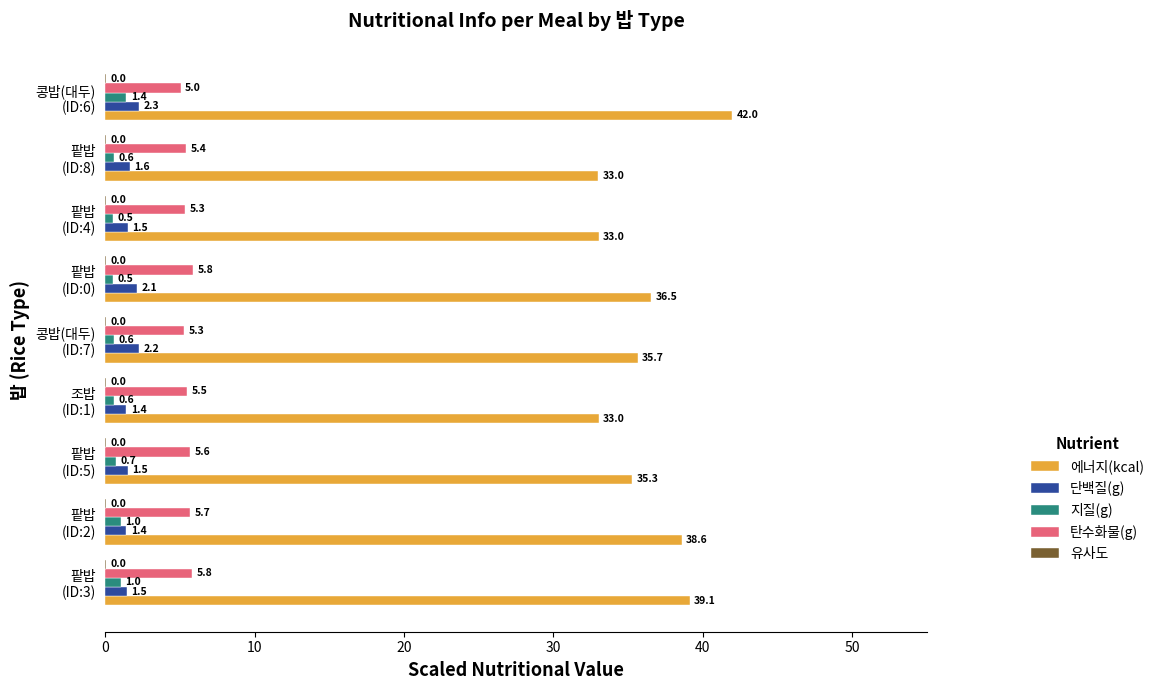

Which series has the largest total across all categories?

에너지(kcal)